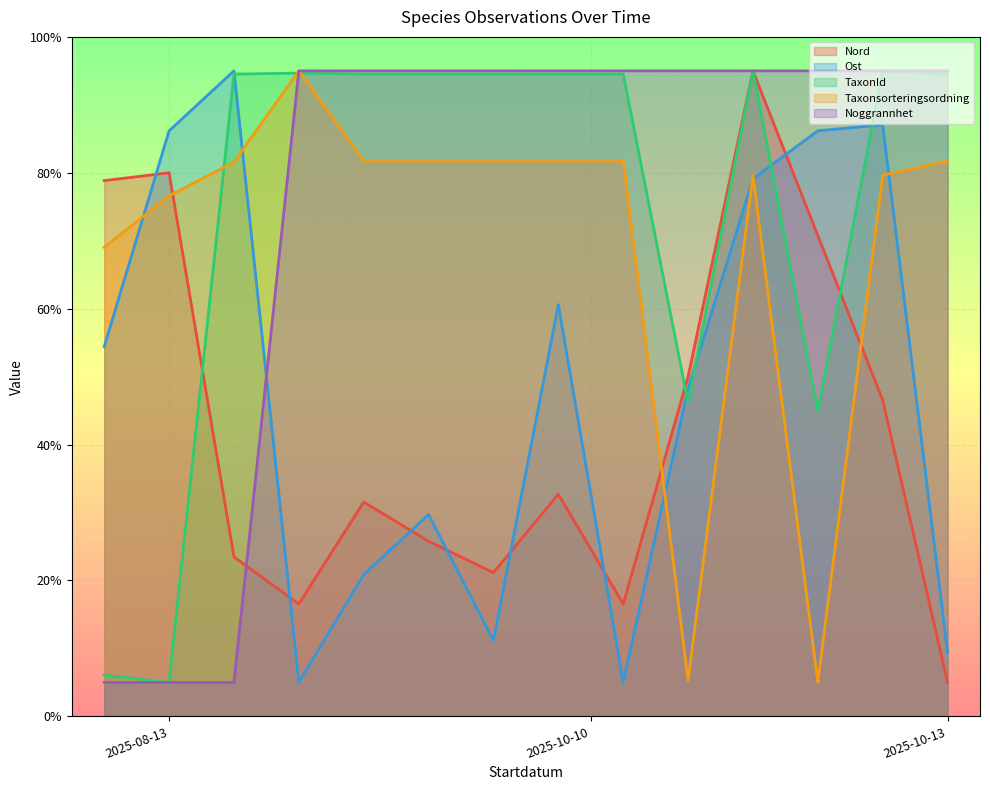

True or false: Taxonsorteringsordning has more than 1 points higher than both neighbors.

True